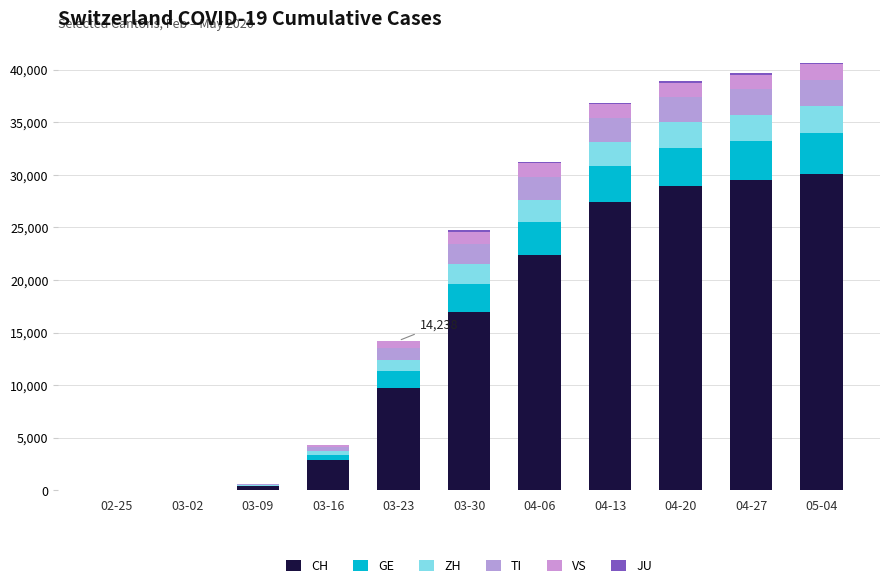

What is the label of the 3rd bar from the right?

04-20